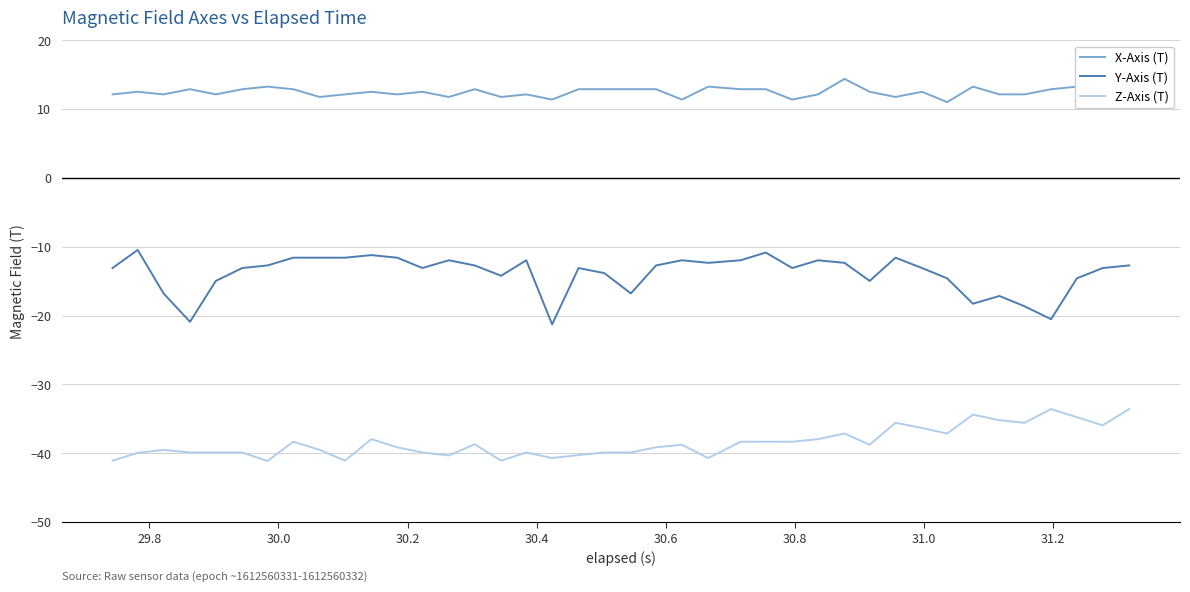

Rank the series by their average value, from highest to lowest.

X-Axis (T), Y-Axis (T), Z-Axis (T)